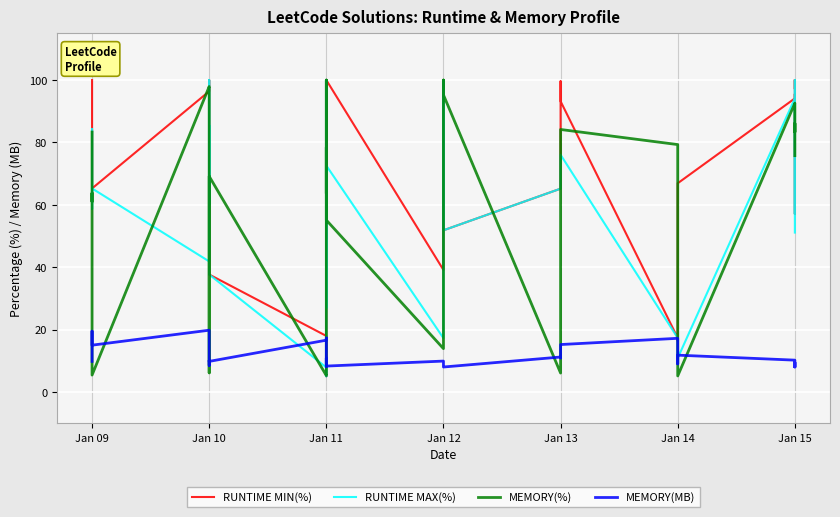

At which category does RUNTIME MAX(%) reach its first local peak?

Jan 09